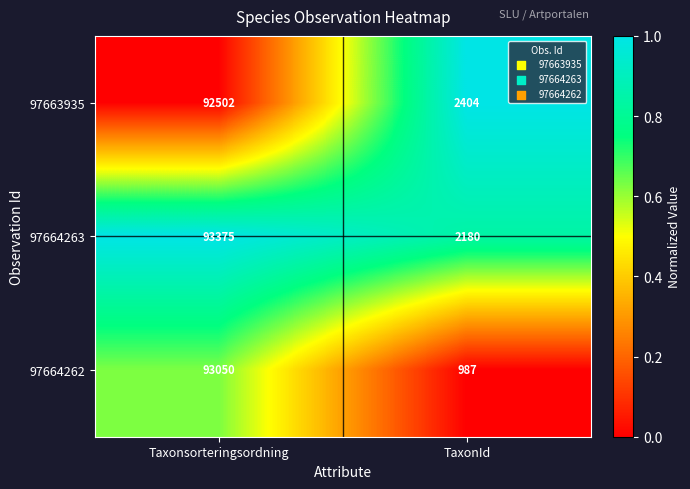

True or false: 97664263 has a value of 3797 at TaxonId.

False